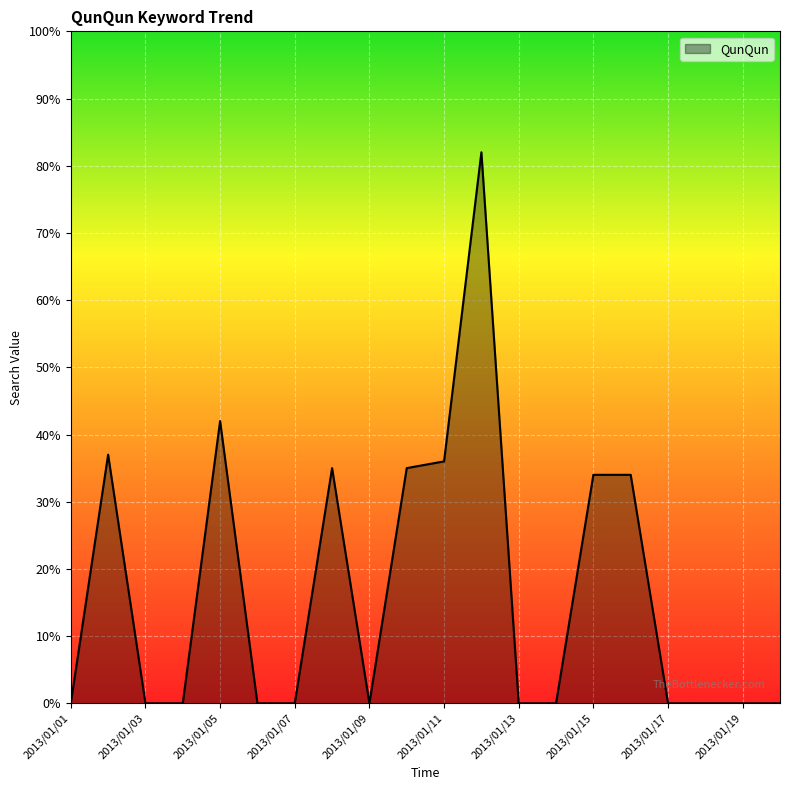

What is the difference between the maximum and minimum values?

82